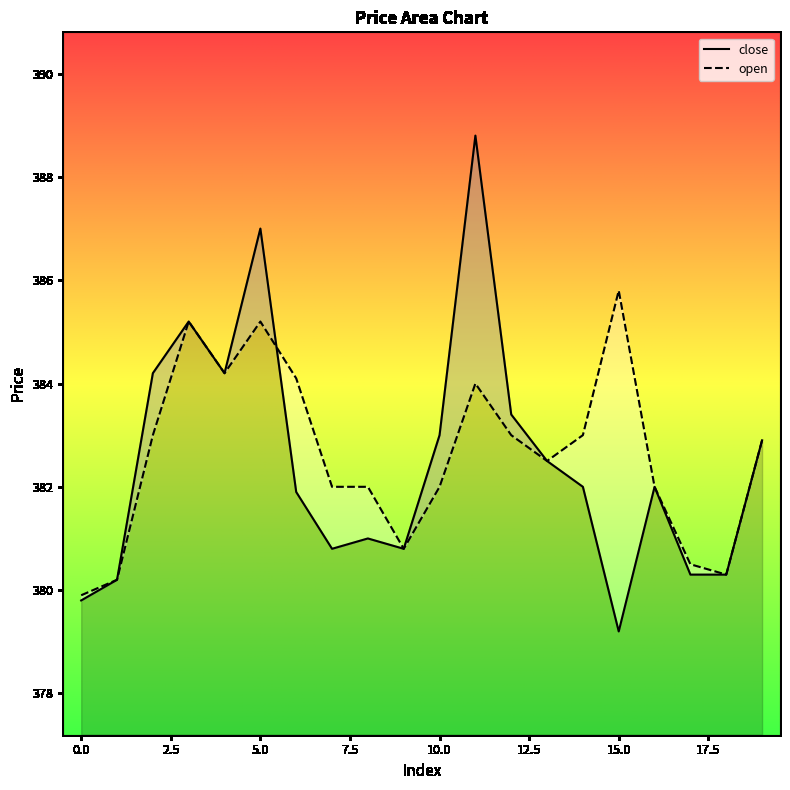

The open series shows 382.0 at 16. True or false?

True